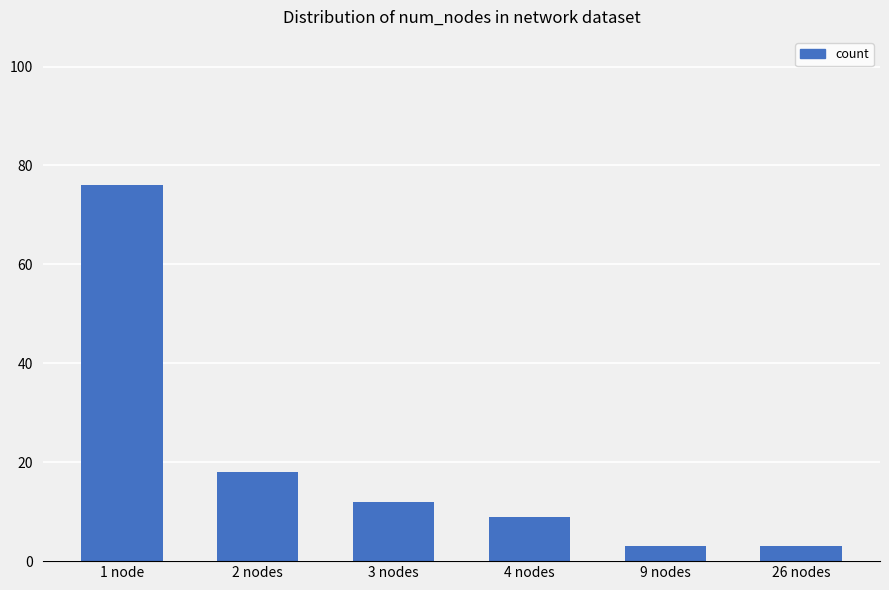

How many values are below 12?

3